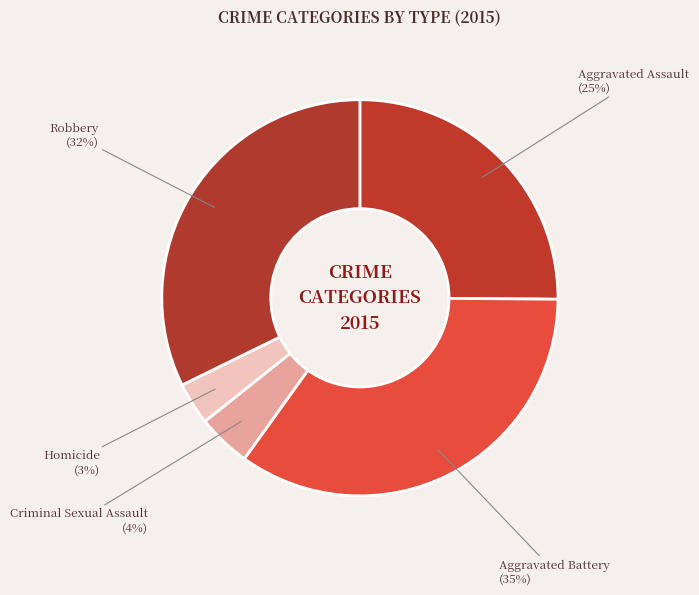

Approximately how many times larger is the value at Homicide compared to Criminal Sexual Assault?

0.8